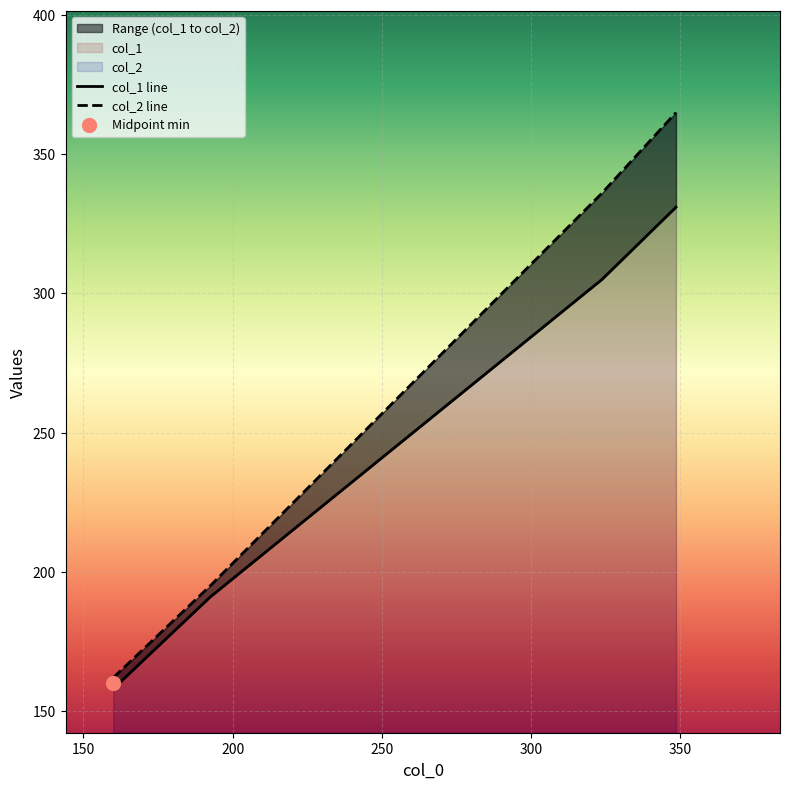

What are all the series names shown in the legend?

col_1, col_2